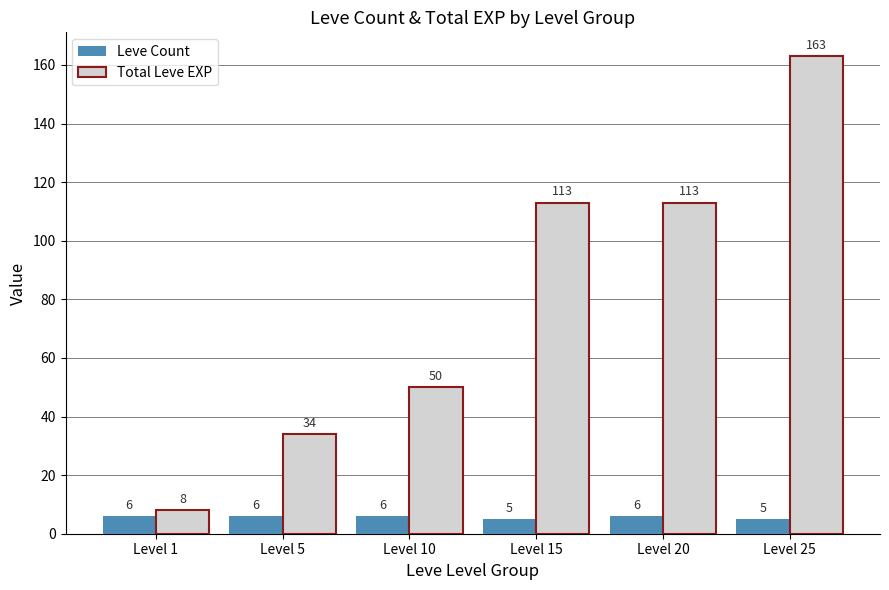

How many data points does each series have?

6